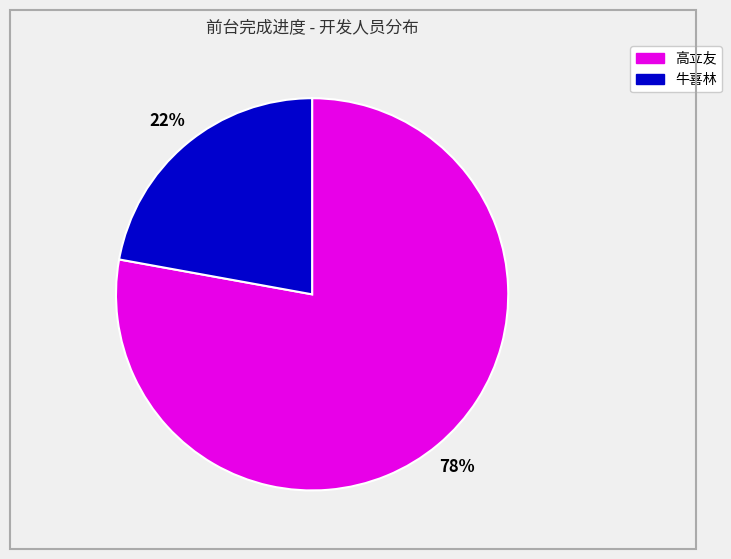

Is there a majority slice in this chart?

Yes